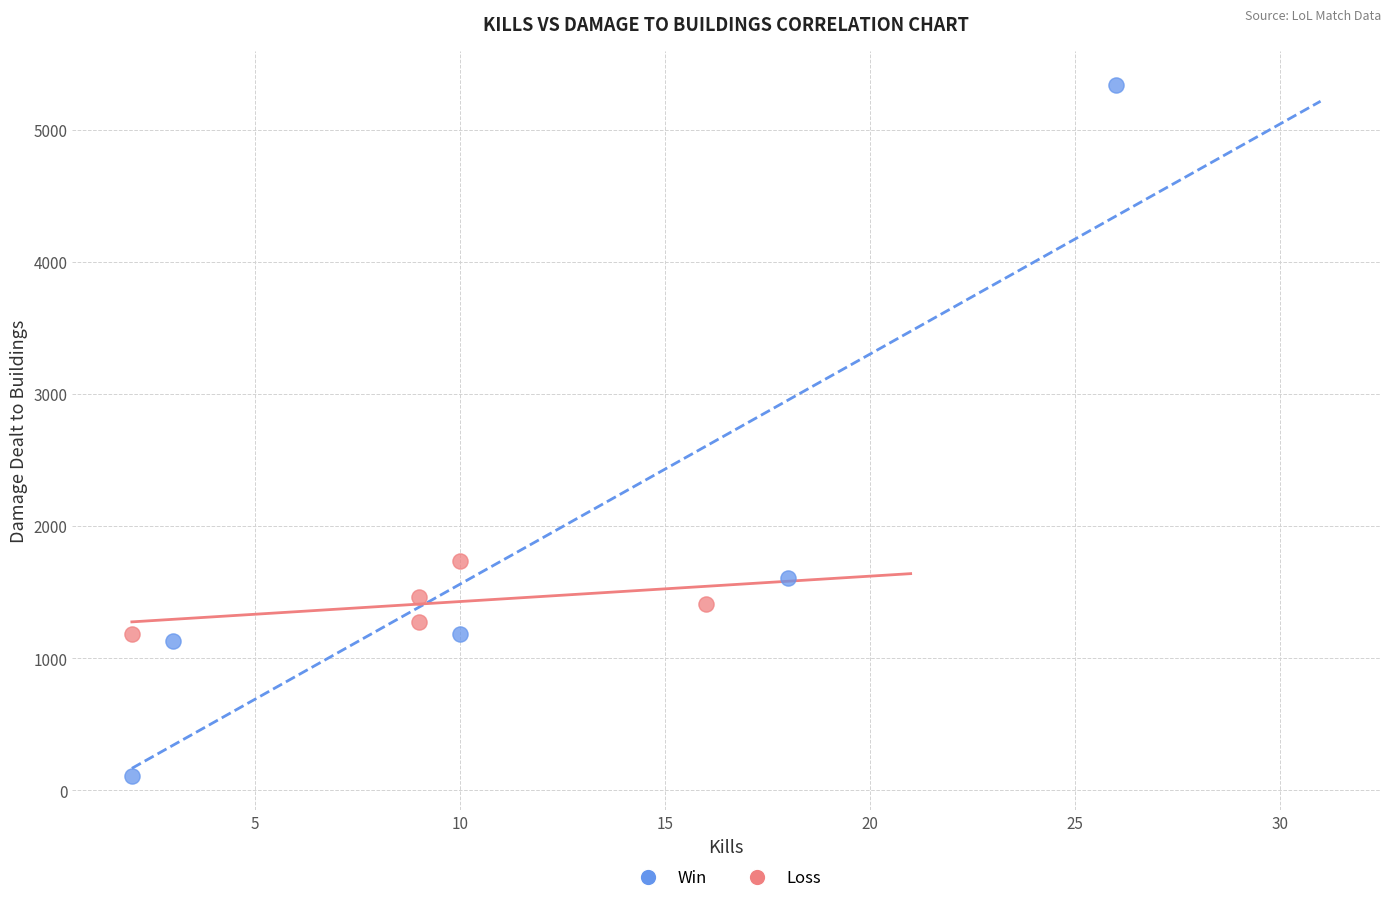

What are all the series names shown in the legend?

Win, Loss